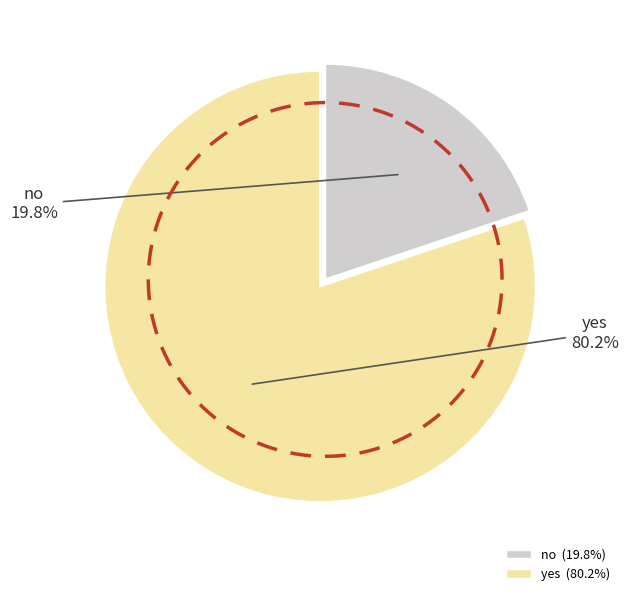

Which slice is the smallest?

no